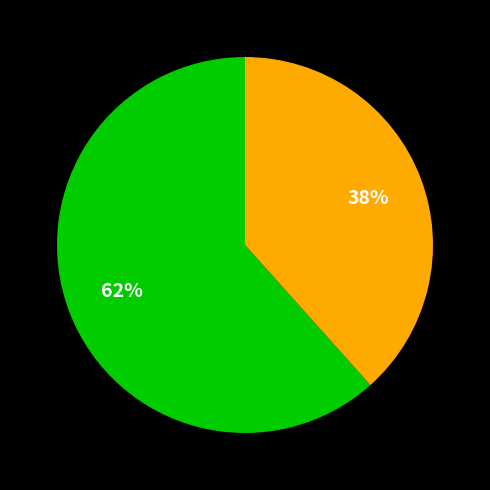

To the nearest percent, what is the average slice percentage?

50%